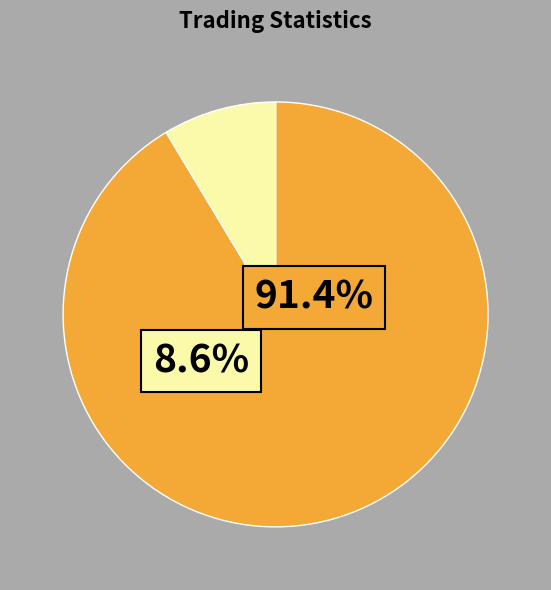

How many slices are in this pie chart?

2